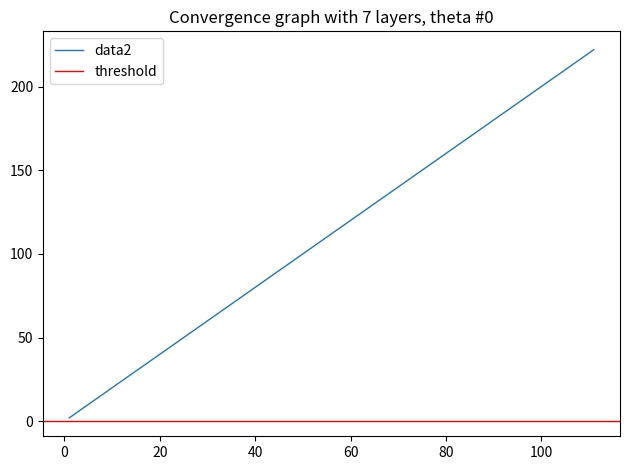

What is the ratio of the value at 1 to the value at 11?

0.1